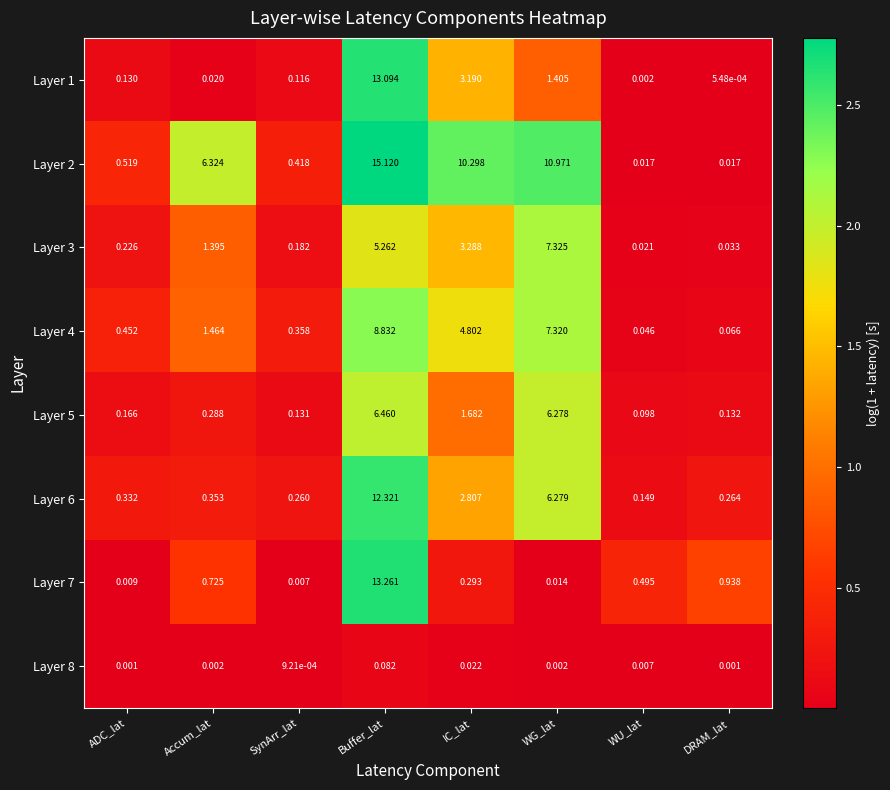

Which category has the lowest value across all series?

DRAM_lat